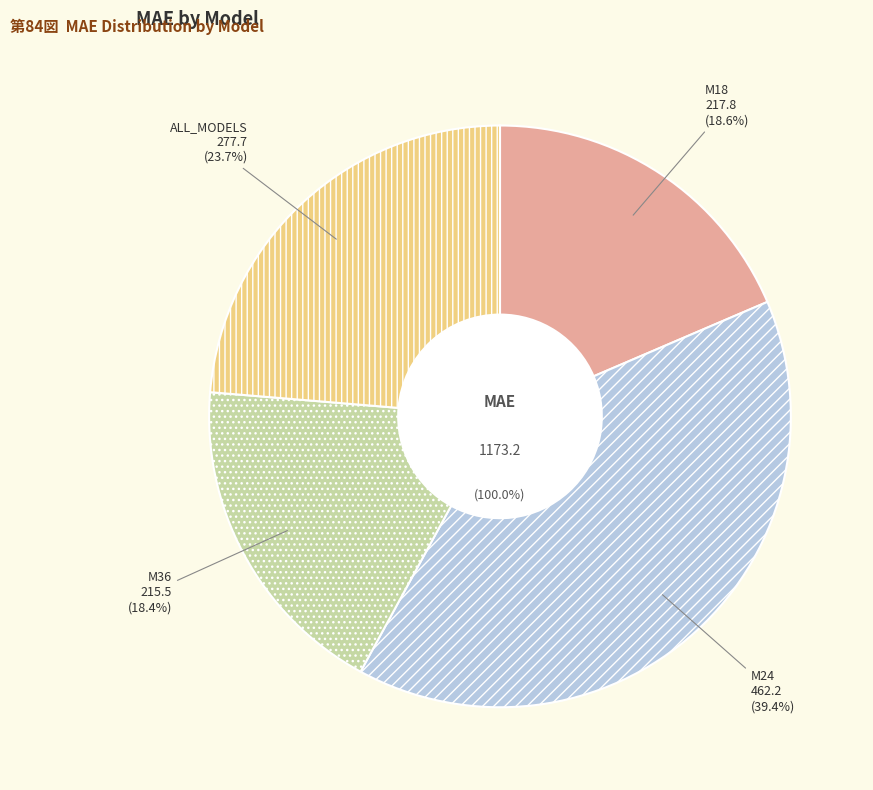

What is the largest slice in the pie chart?

M24